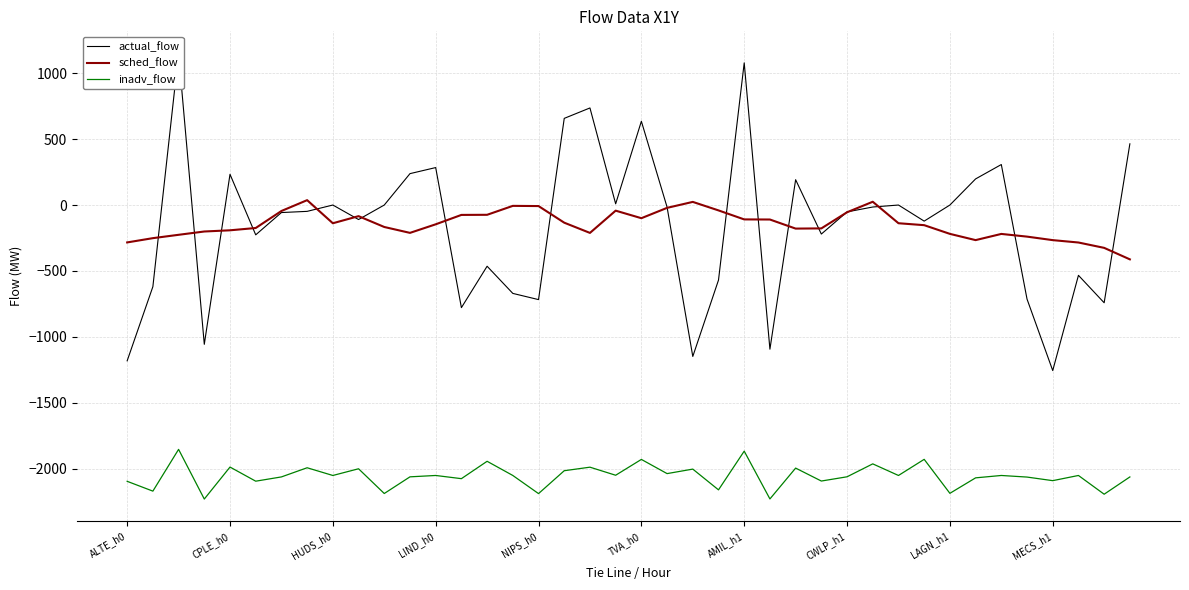

What is the total value across all series at 37?

-2867.4